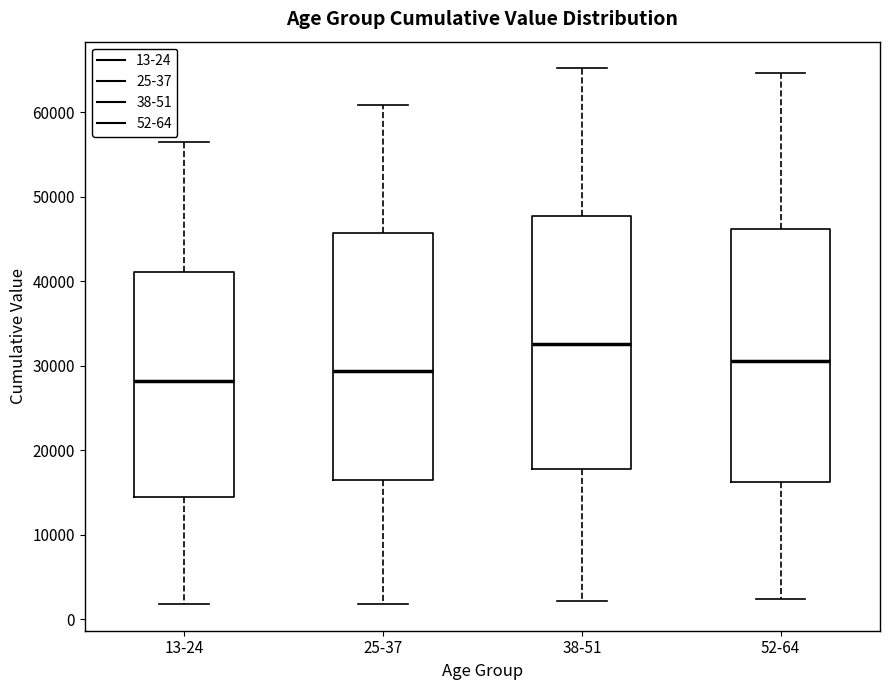

Reading left to right, transcribe this box plot: for each box, give where its median line is, the range the box spans, and where its two whiskers end, as read against the y-axis. The values are not printed on the chart, so give them approximately, as read against the axis.

13-24: median 28000, box 14000 to 41000, whiskers 2000 to 57000
25-37: median 29000, box 17000 to 46000, whiskers 2000 to 61000
38-51: median 33000, box 18000 to 48000, whiskers 2000 to 65000
52-64: median 30000, box 16000 to 46000, whiskers 2000 to 65000